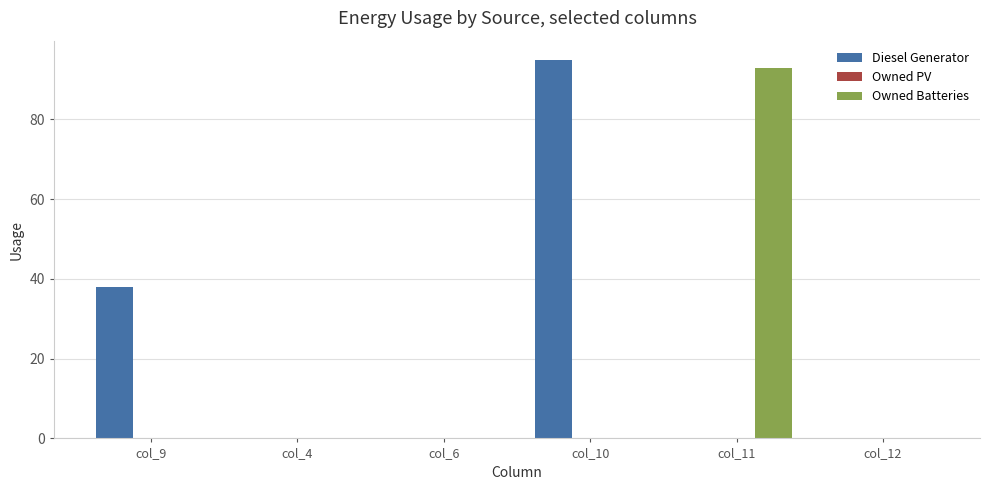

What is the sum of the Owned Batteries values at col_9 and col_11?

93.0